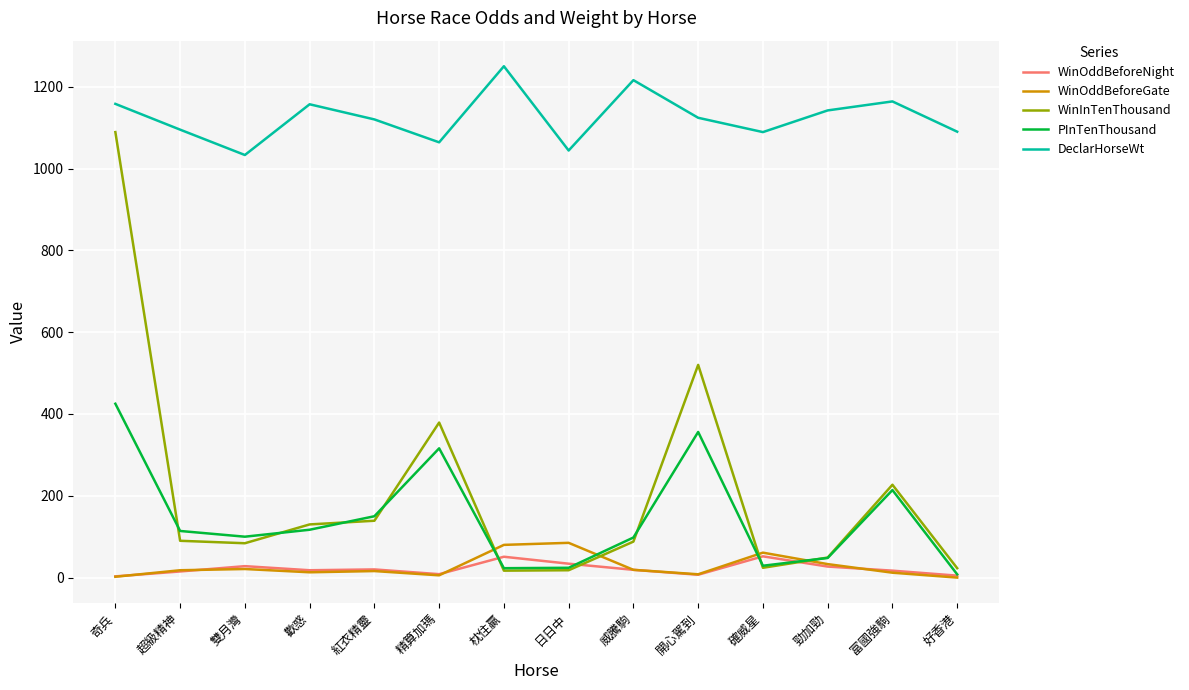

Which series has the largest total across all categories?

DeclarHorseWt